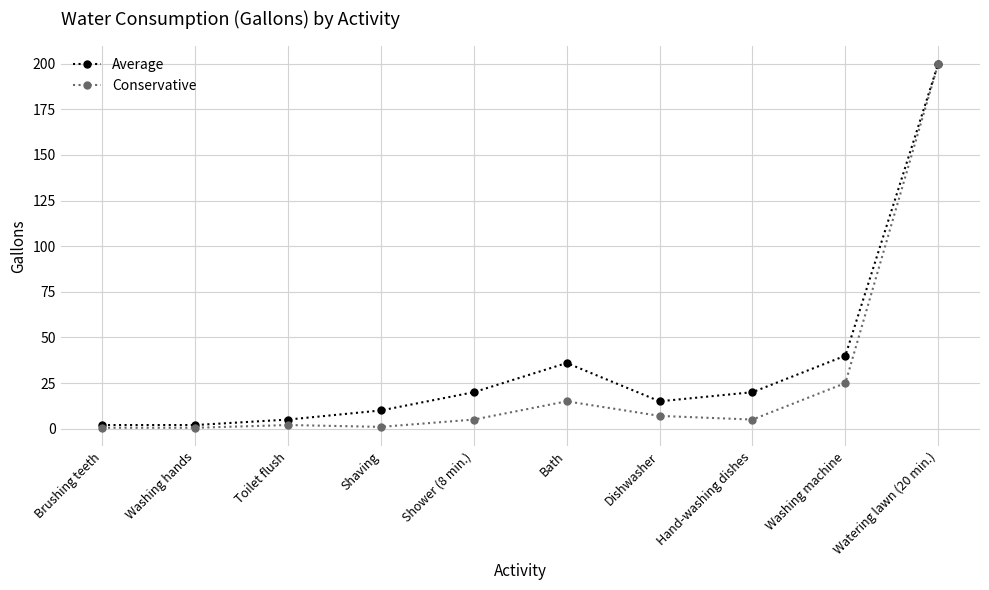

True or false: Conservative has more than 0 points higher than both neighbors.

True